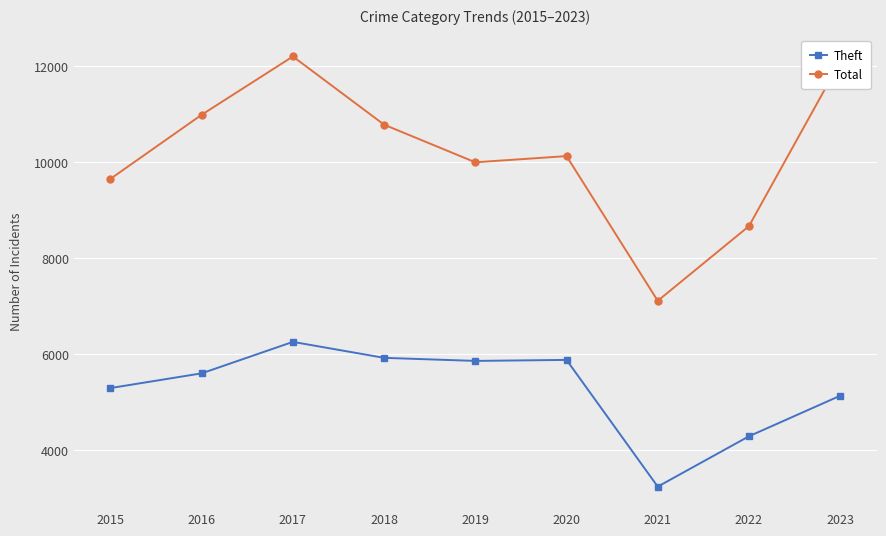

Is this an area chart (filled region under the line)?

No